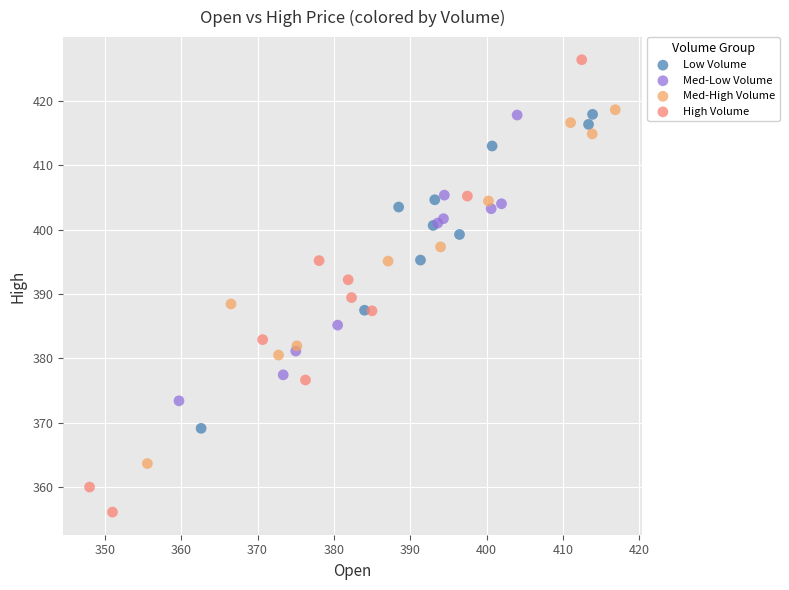

Which series reaches the maximum Y coordinate?

High Volume